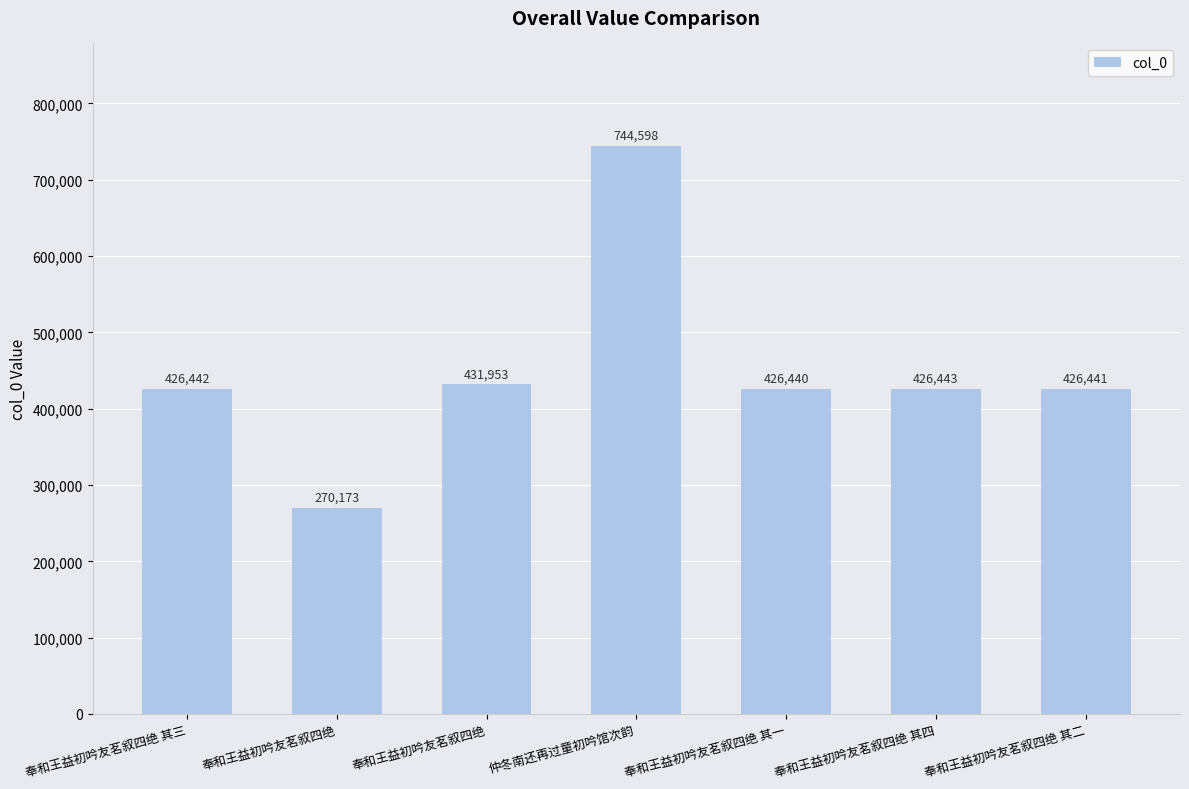

What is the difference between the values at 奉和王益初吟友茗叙四绝 其三 and 仲冬南还再过童初吟馆次韵?

318156